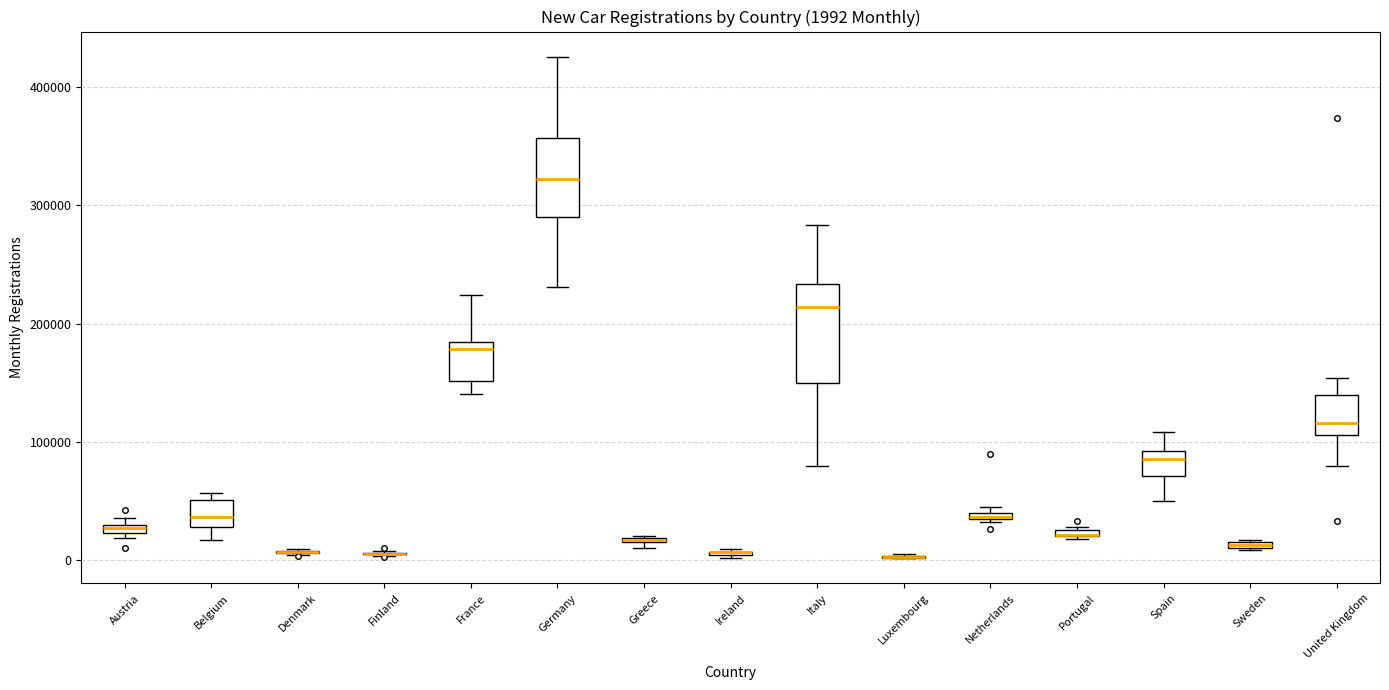

Which box is the tallest, from its lower edge to its upper edge?

Italy